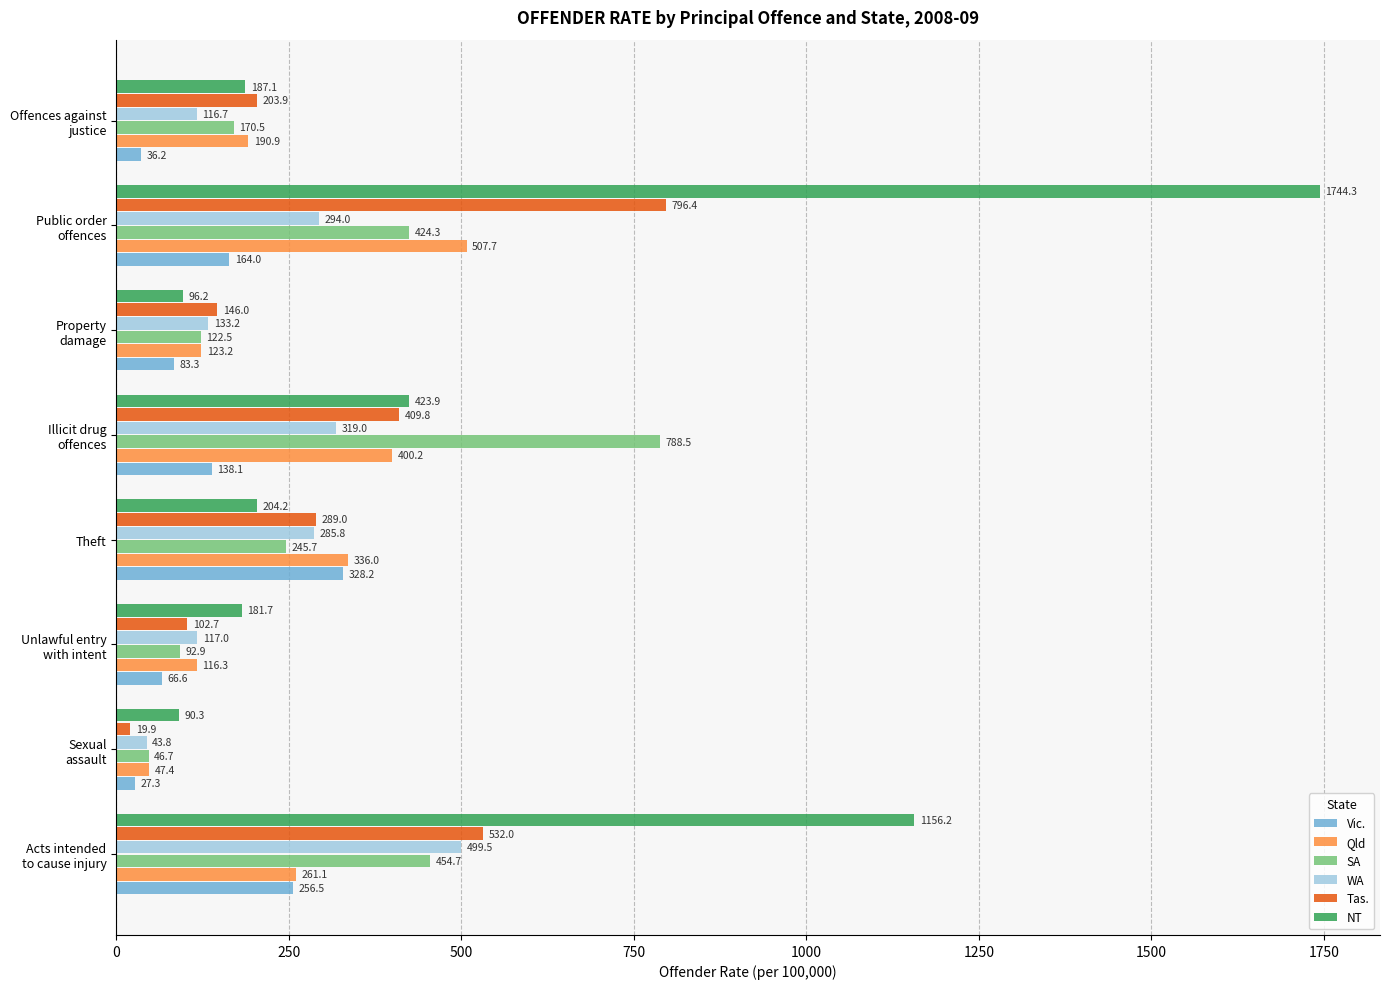

What value does the WA series have at Theft?

285.8